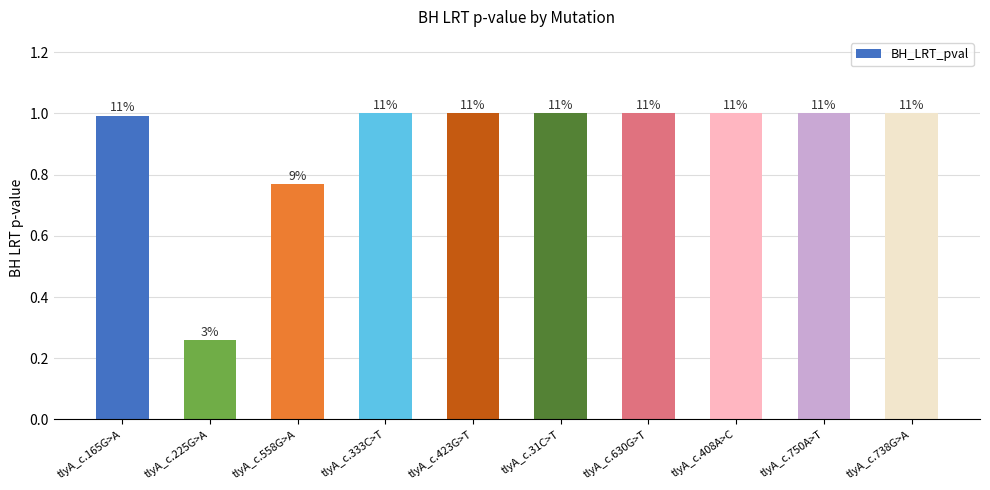

What is the difference between the maximum and second lowest values?

0.2